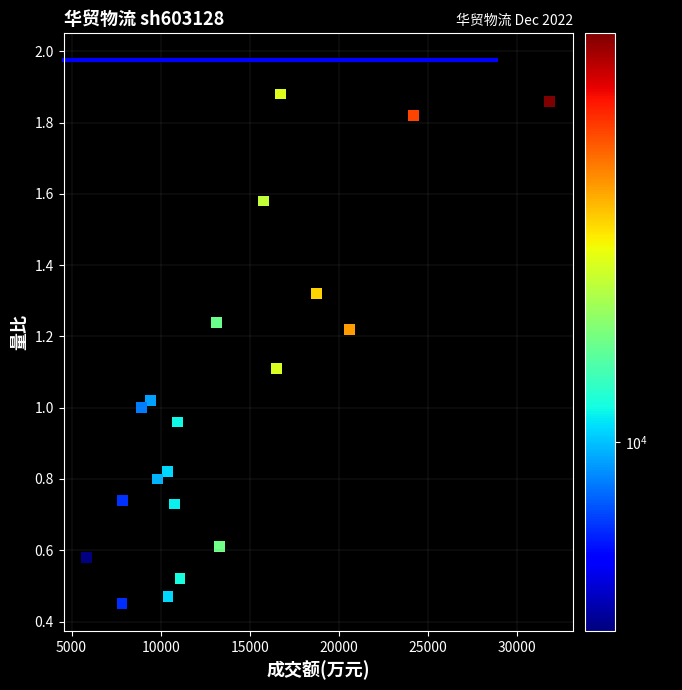

What is the range of Y values (max minus min)?

1.4